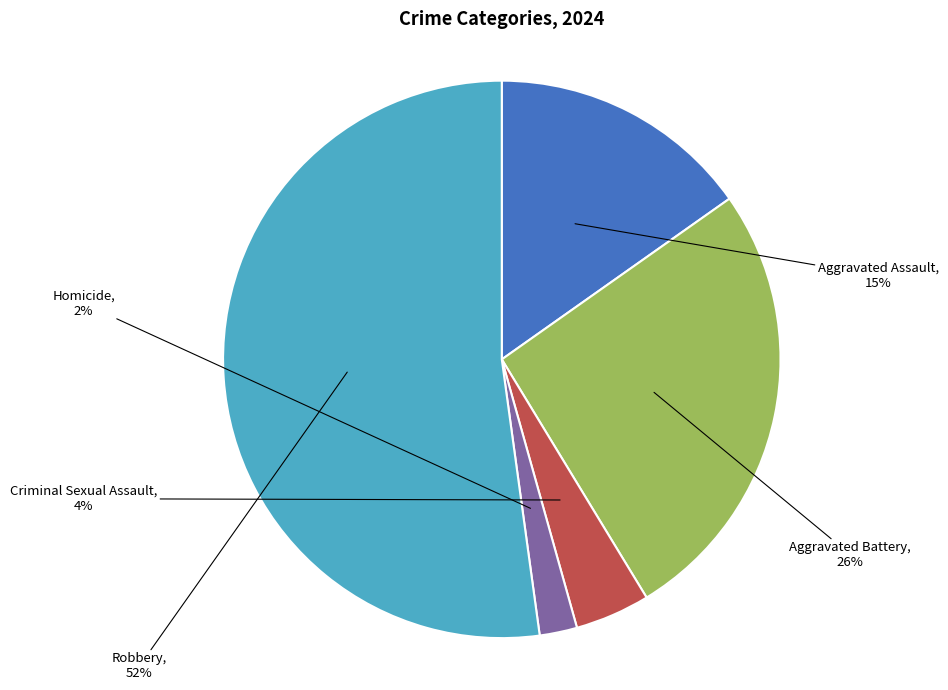

To the nearest percent, what is the average slice percentage?

20%